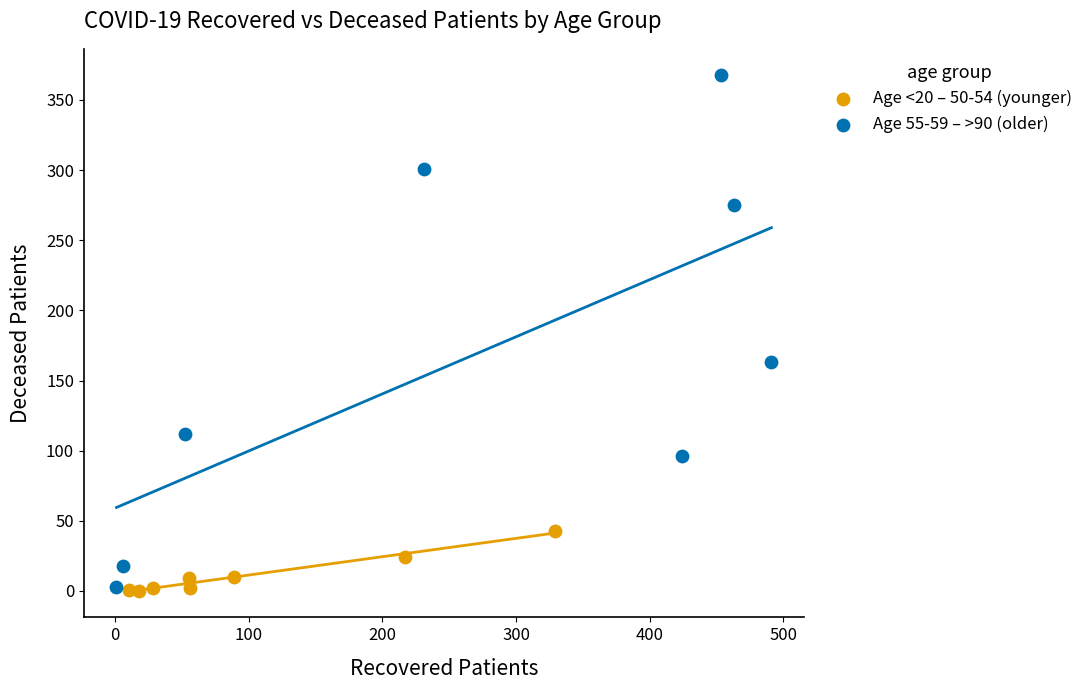

Which series reaches the maximum Y coordinate?

Age 55-59 – >90 (older)